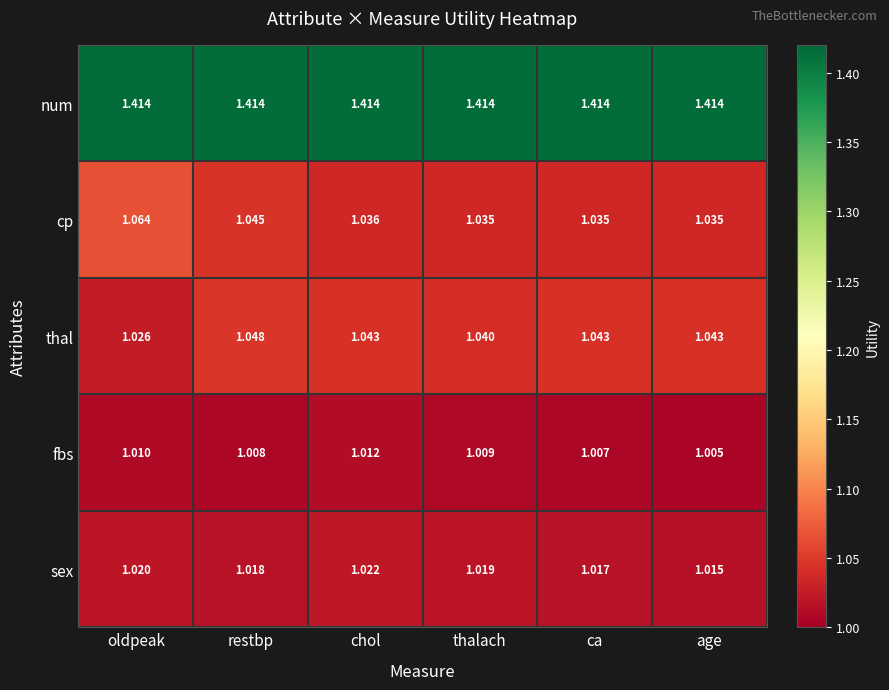

At which label does fbs reach its peak?

chol